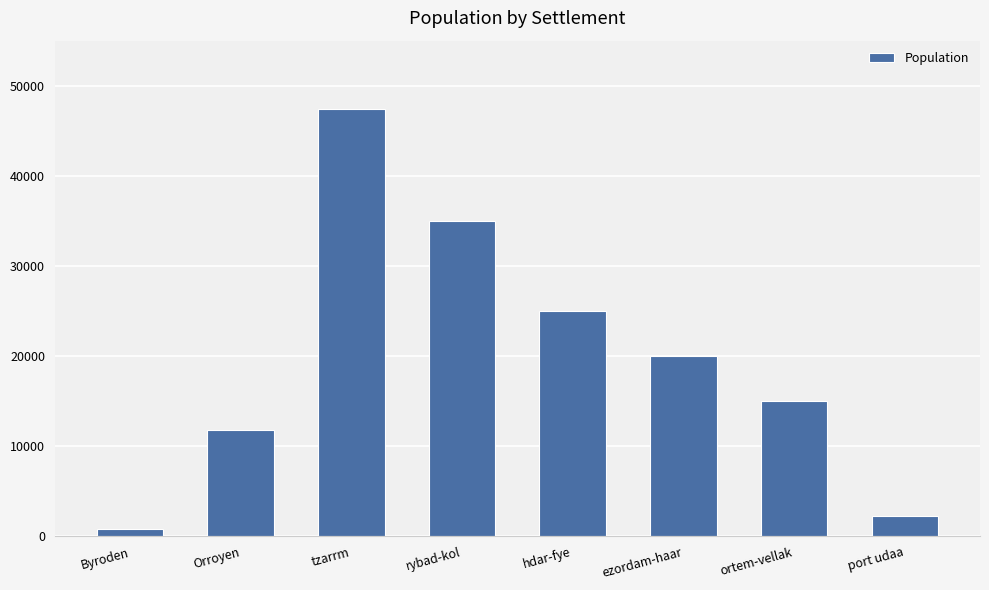

The value at tzarrm is 47400. True or false?

True